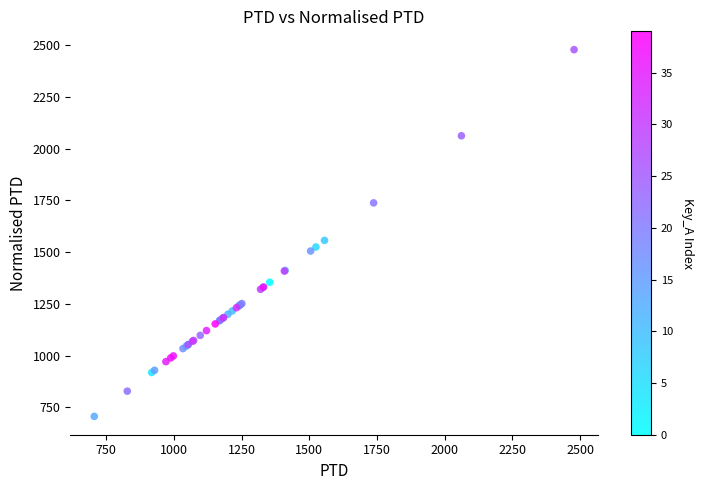

What Y value in the scatter plot is closest to 1591?

1556.2